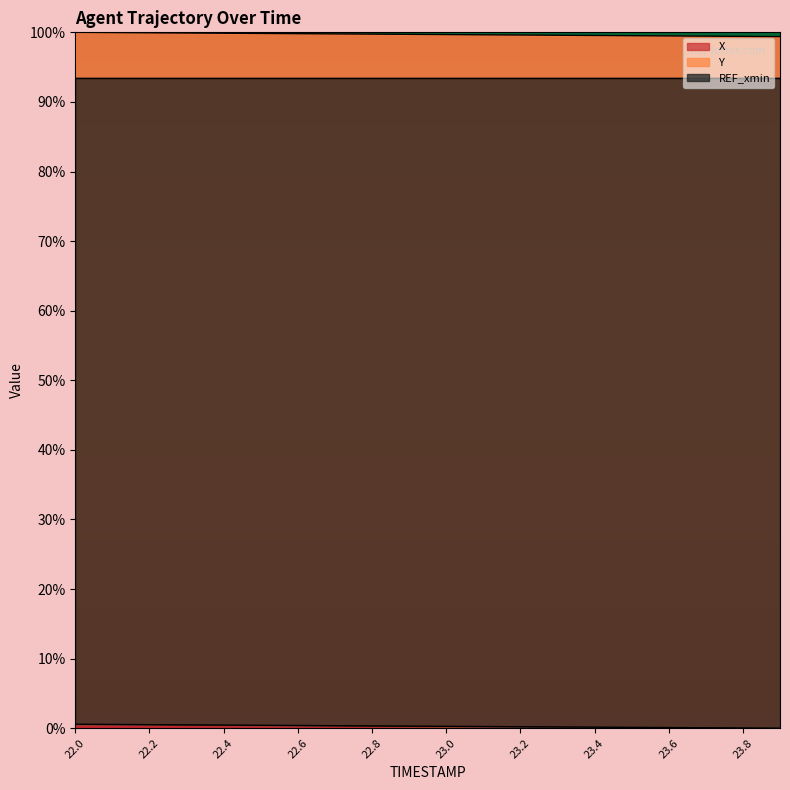

What is the difference between the maximum and minimum values in the X series?

0.6